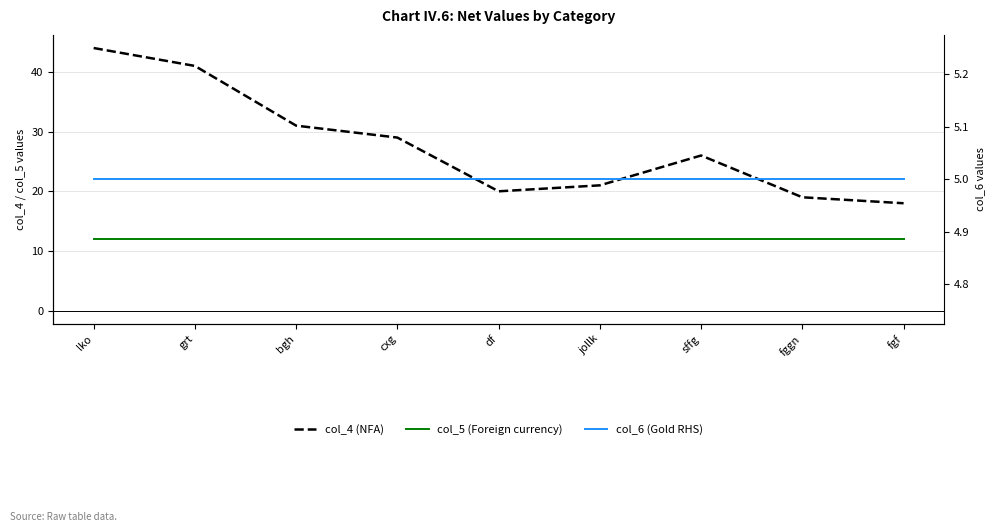

Read the col_4 (NFA) value at fggn.

19